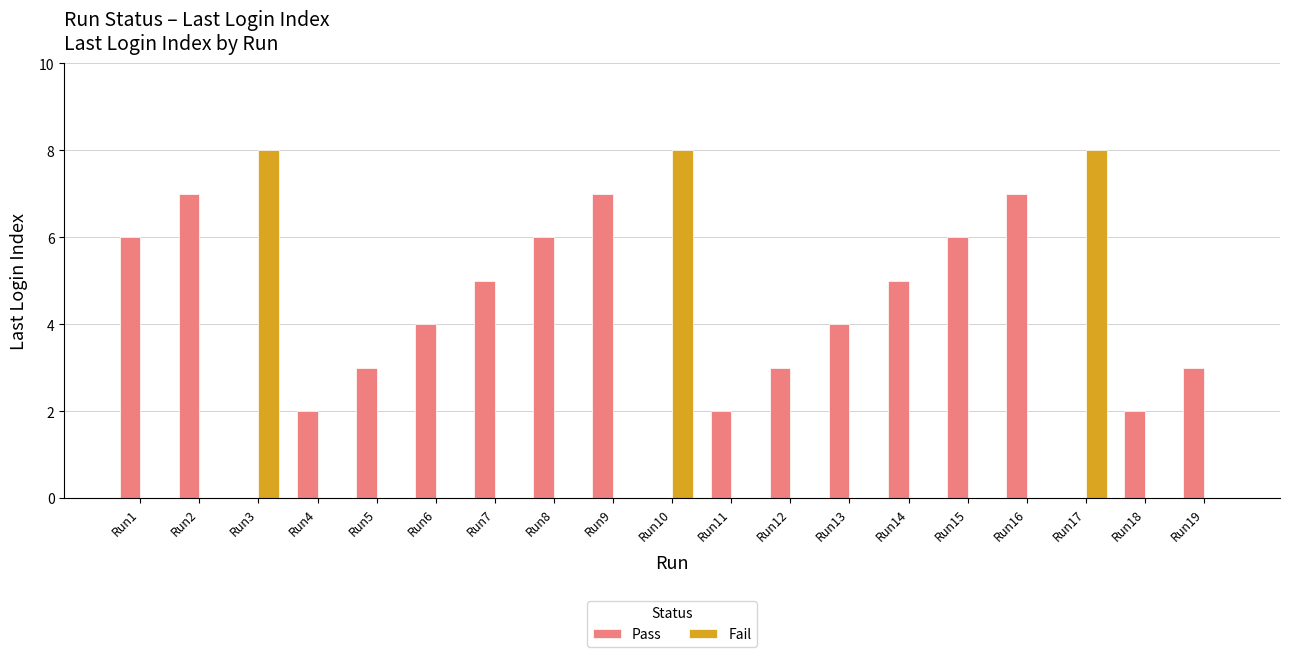

What is the maximum value for Fail?

8